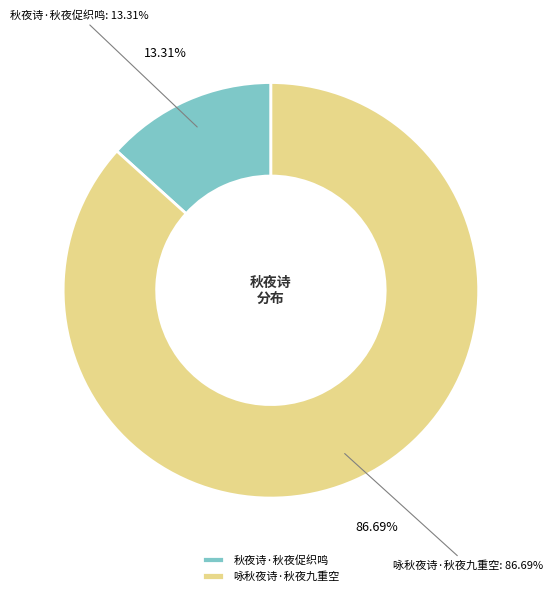

How many slices are in this pie chart?

2